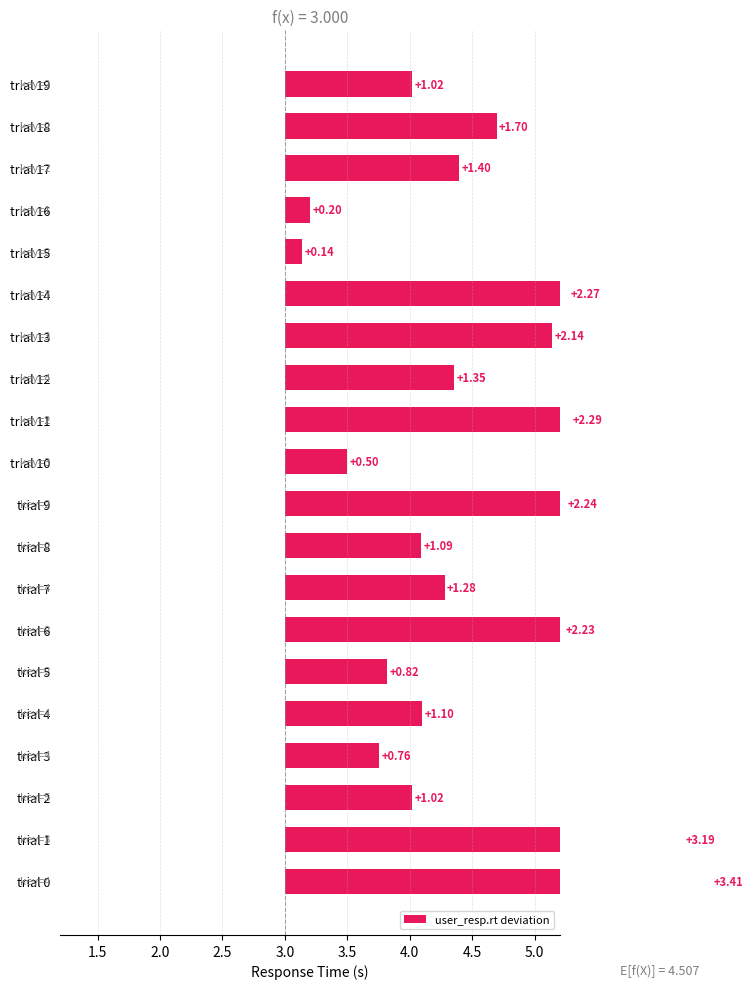

Reading right to left, transcribe all the data shown in this chart.

1.0	1.7	1.4	0.2	0.1	2.3	2.1	1.4	2.3	0.5	2.2	1.1	1.3	2.2	0.8	1.1	0.8	1.0	3.2	3.4